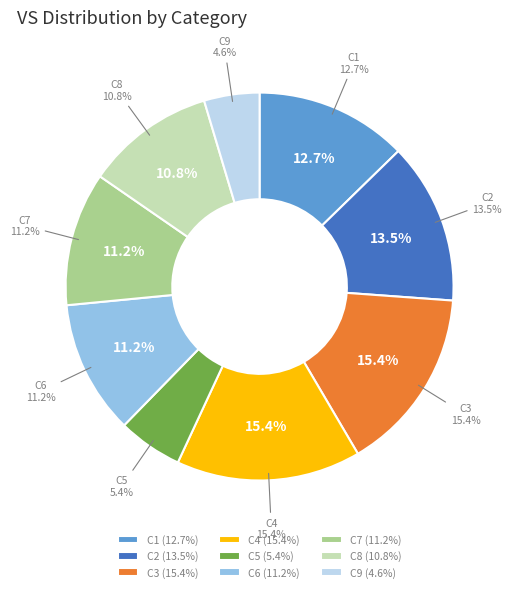

How many segments does this pie chart have?

9